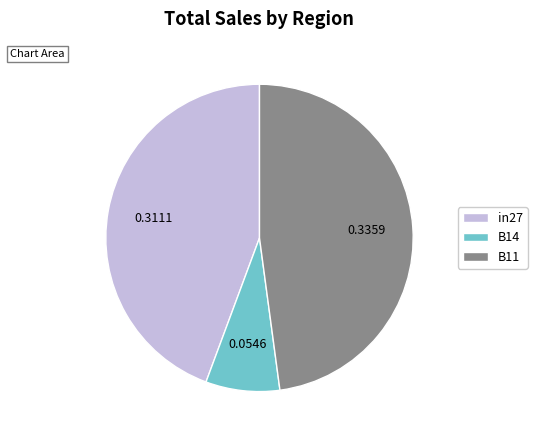

Does in27 account for over 50% of the chart?

No